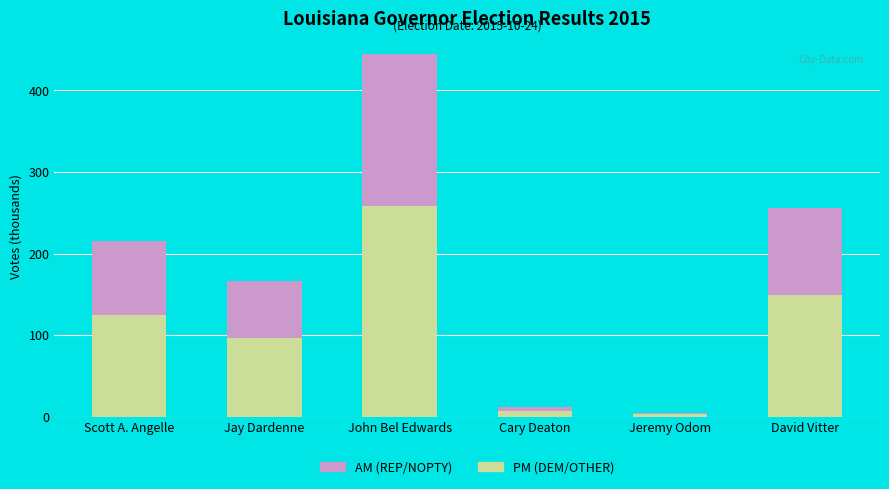

At which category is the sum across all series the highest?

John Bel Edwards